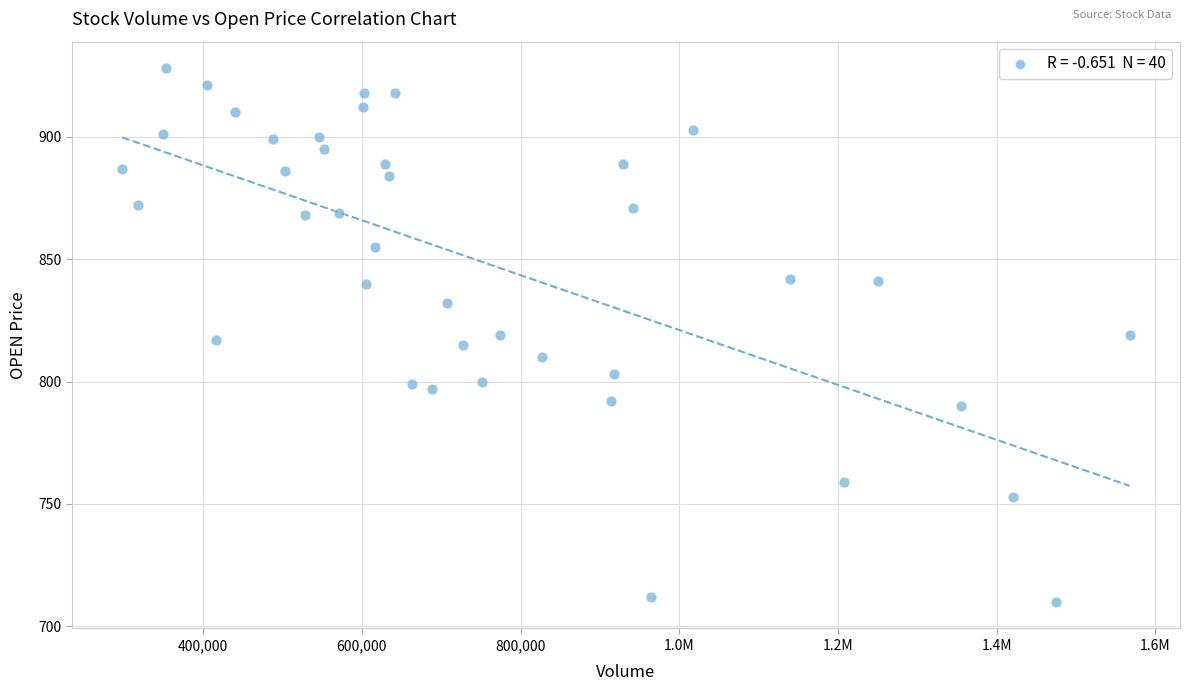

What is the range of X values (max minus min)?

1269600